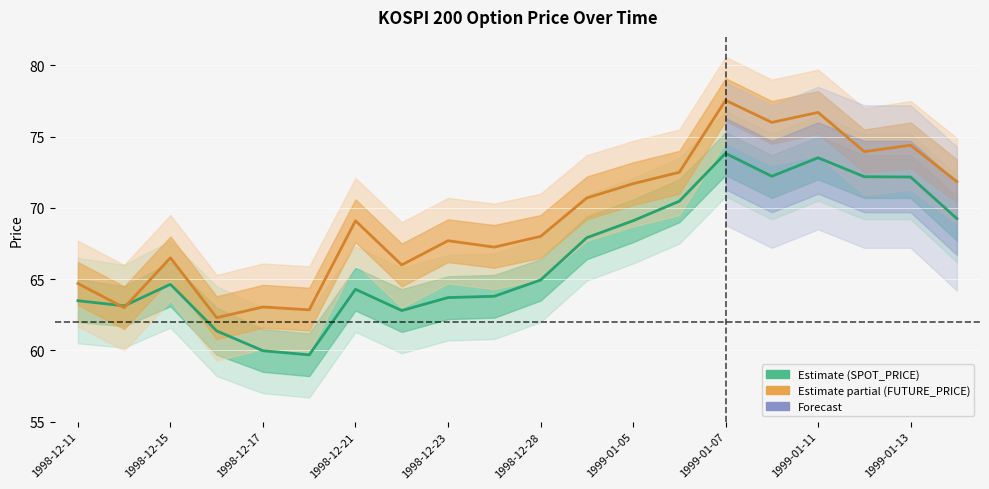

Which series has the widest spread of values?

FUTURE_PRICE